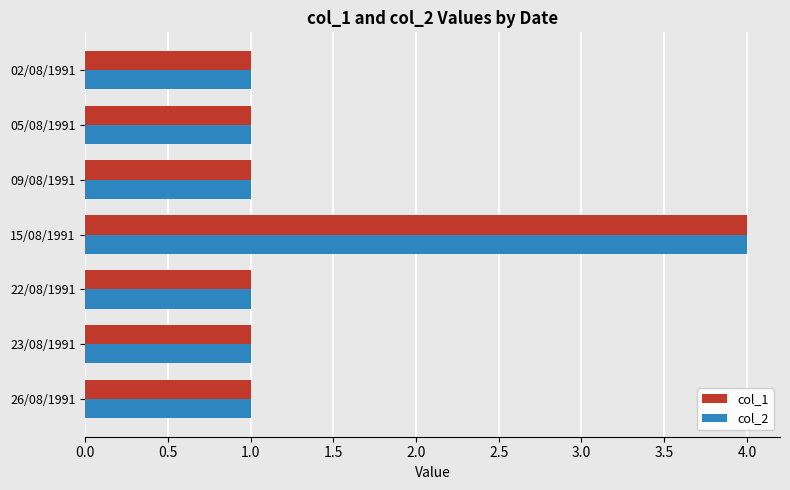

At which category is the sum across all series the highest?

15/08/1991